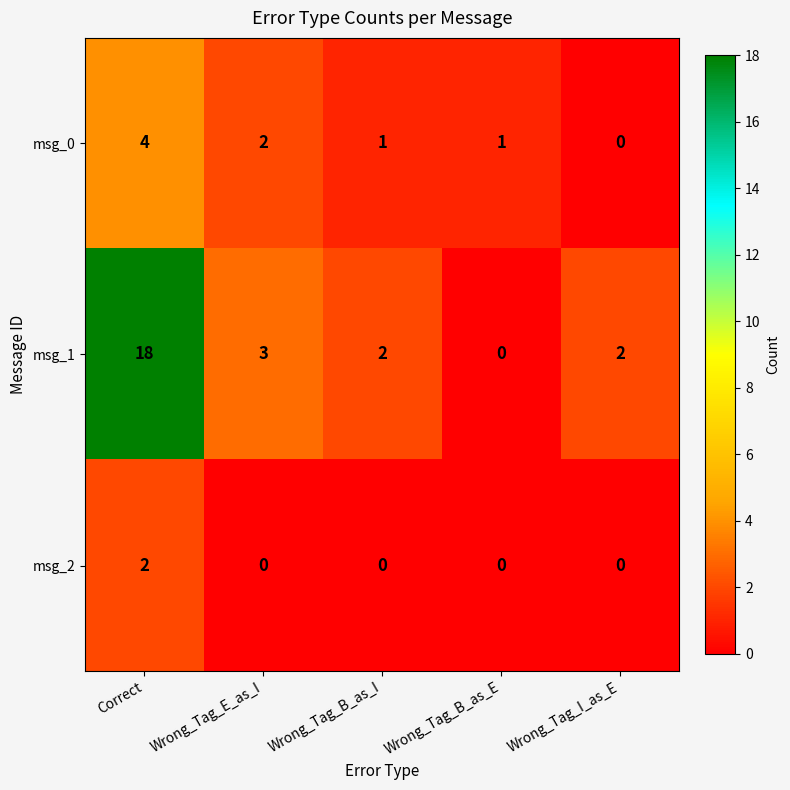

List the series in order of their overall mean, lowest first.

msg_2, msg_0, msg_1